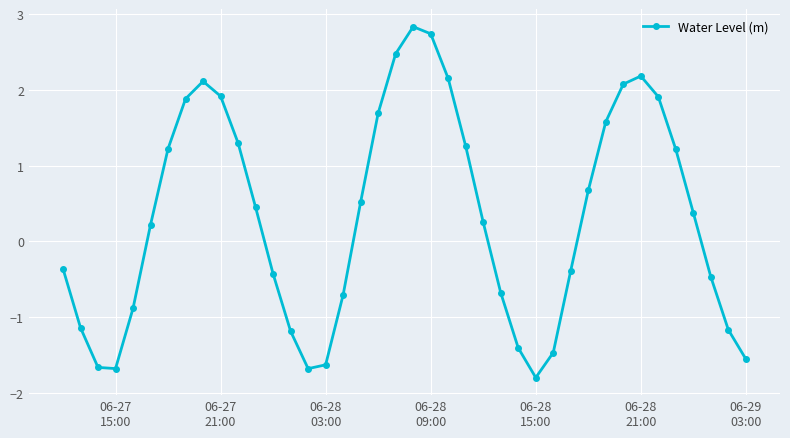

Reading right to left, extract all data points from this chart.

-1.6	-1.2	-0.5	0.4	1.2	1.9	2.2	2.1	1.6	0.7	-0.4	-1.5	-1.8	-1.4	-0.7	0.3	1.3	2.1	2.7	2.8	2.5	1.7	0.5	-0.7	-1.6	-1.7	-1.2	-0.4	0.4	1.3	1.9	2.1	1.9	1.2	0.2	-0.9	-1.7	-1.7	-1.1	-0.4